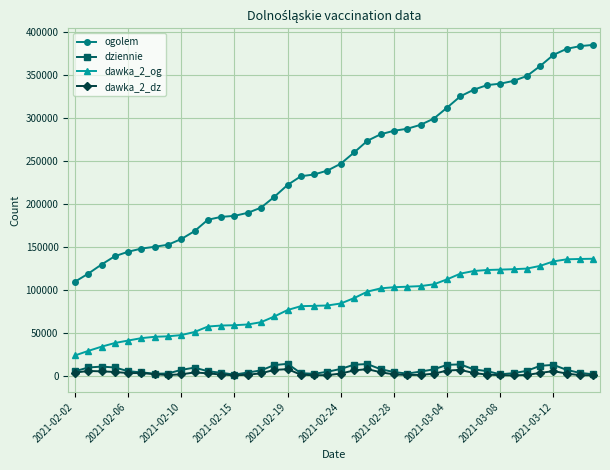

What is the maximum value shown in the chart?

384842